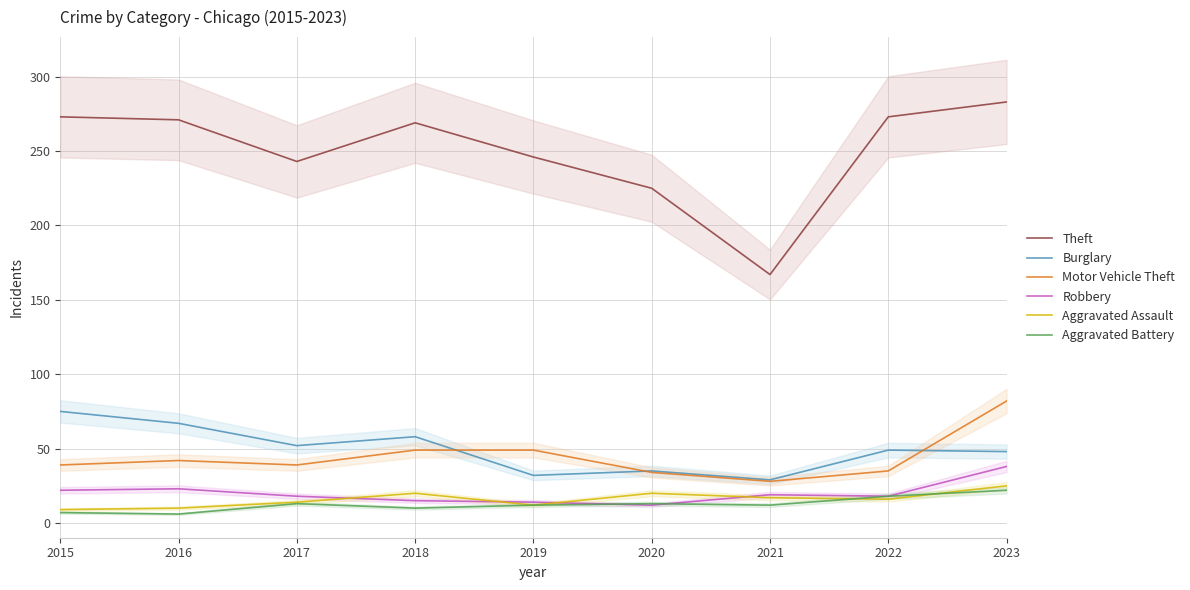

The value of Motor Vehicle Theft at 2018 is 10. True or false?

False